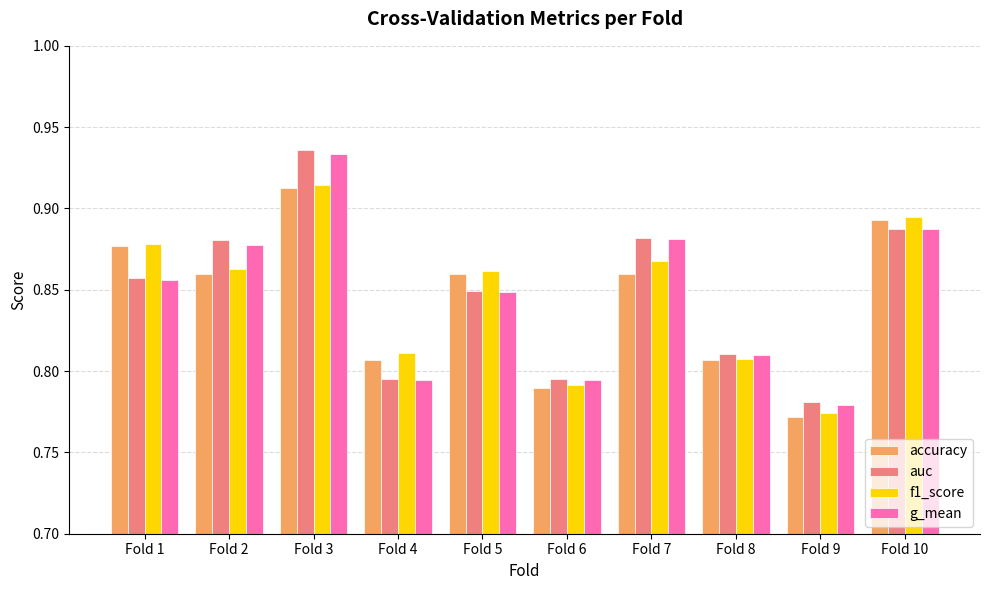

Are the bars grouped side by side (vs. stacked)?

Yes